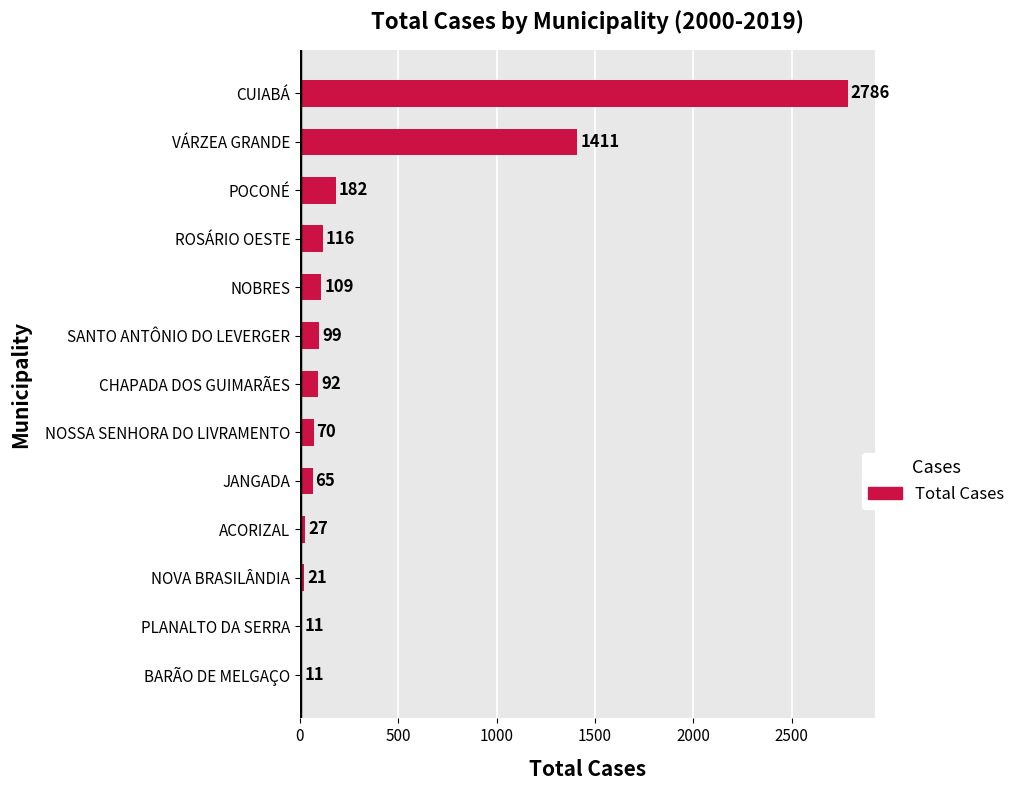

What is the average value?

385